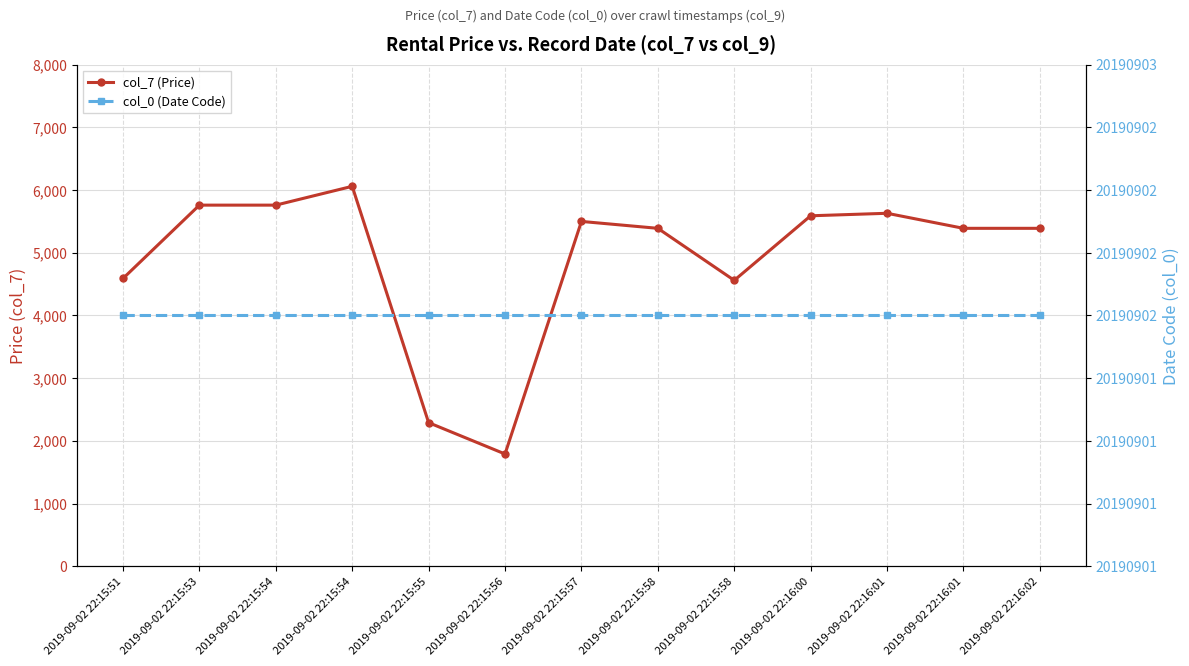

Which category has the highest value across all series?

2019-09-02 22:15:51